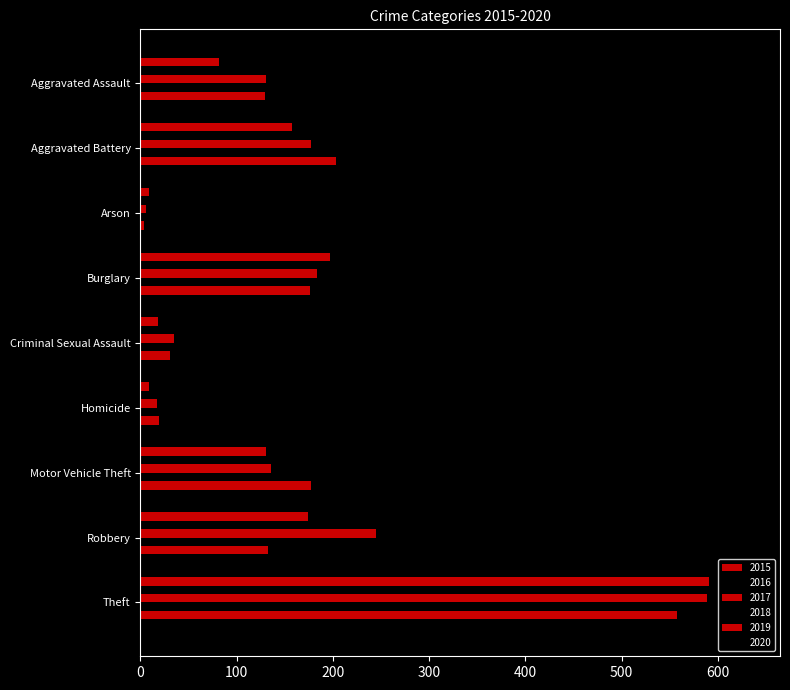

Between Burglary and Motor Vehicle Theft, which series saw the biggest shift?

2015